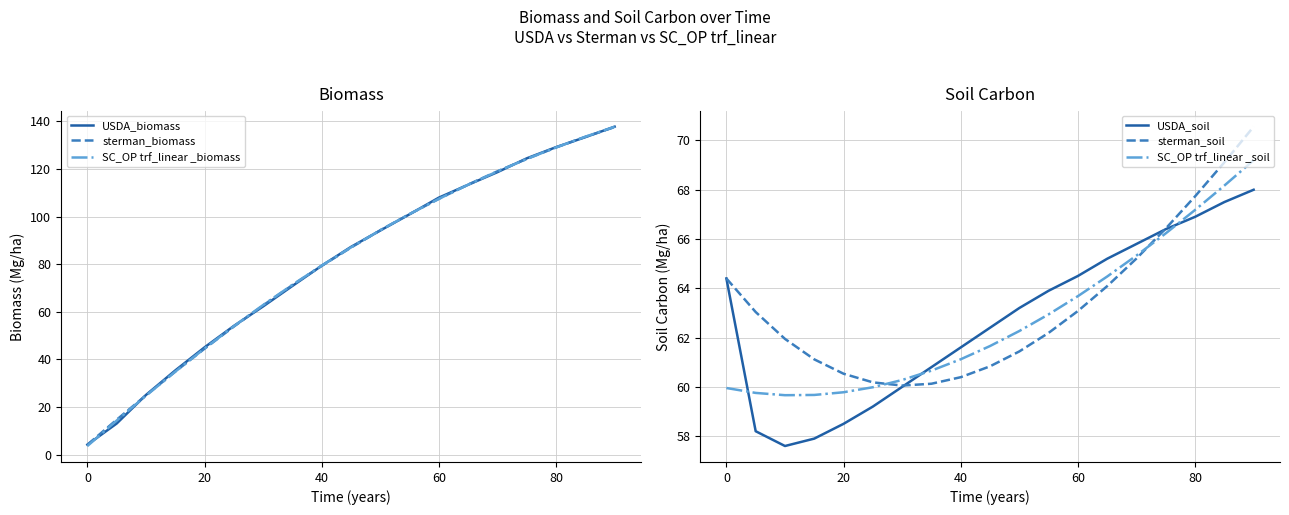

Which series ends up on top after the final intersection of USDA_soil and sterman_biomass?

sterman_biomass